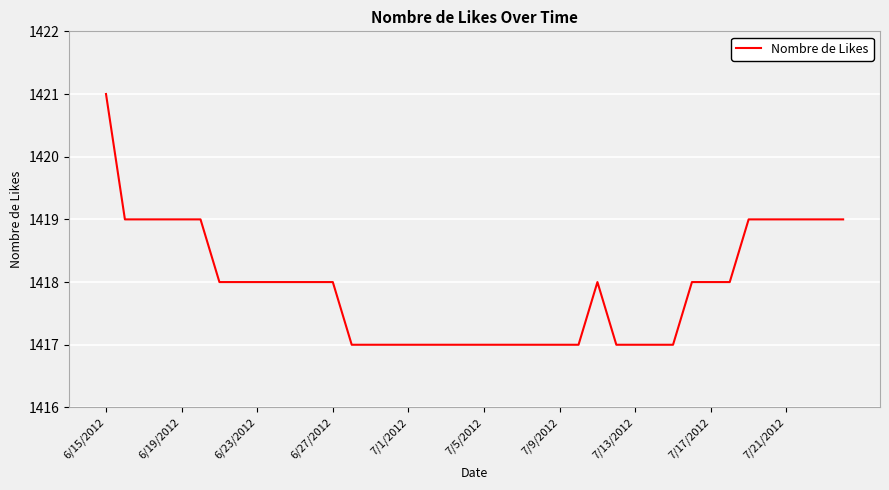

Does the chart have visible grid lines?

Yes